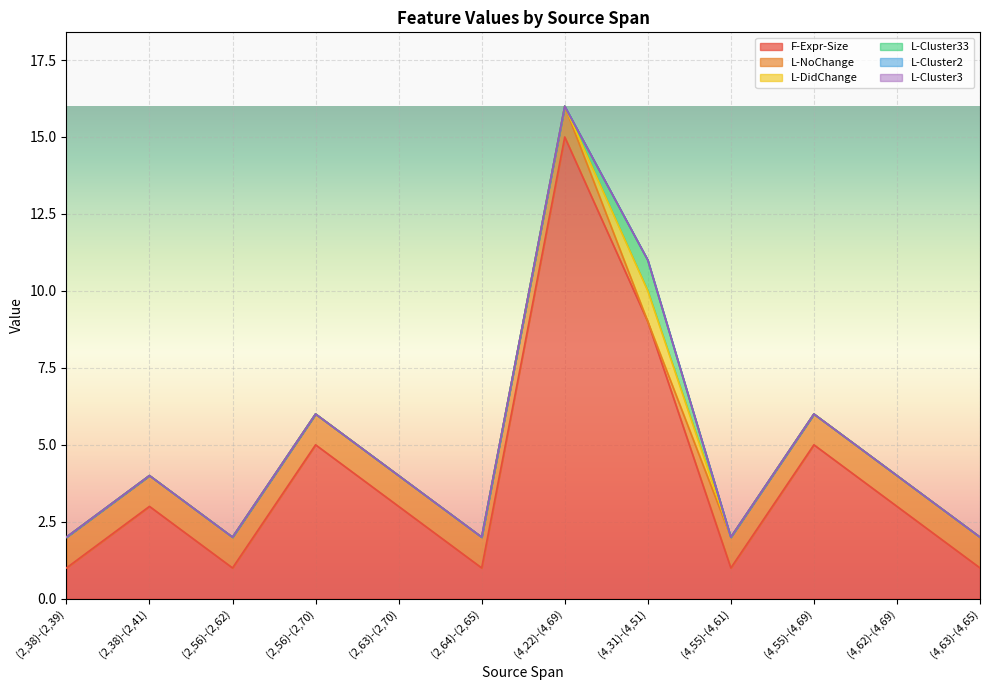

Does the chart display data point markers on the line(s)?

No